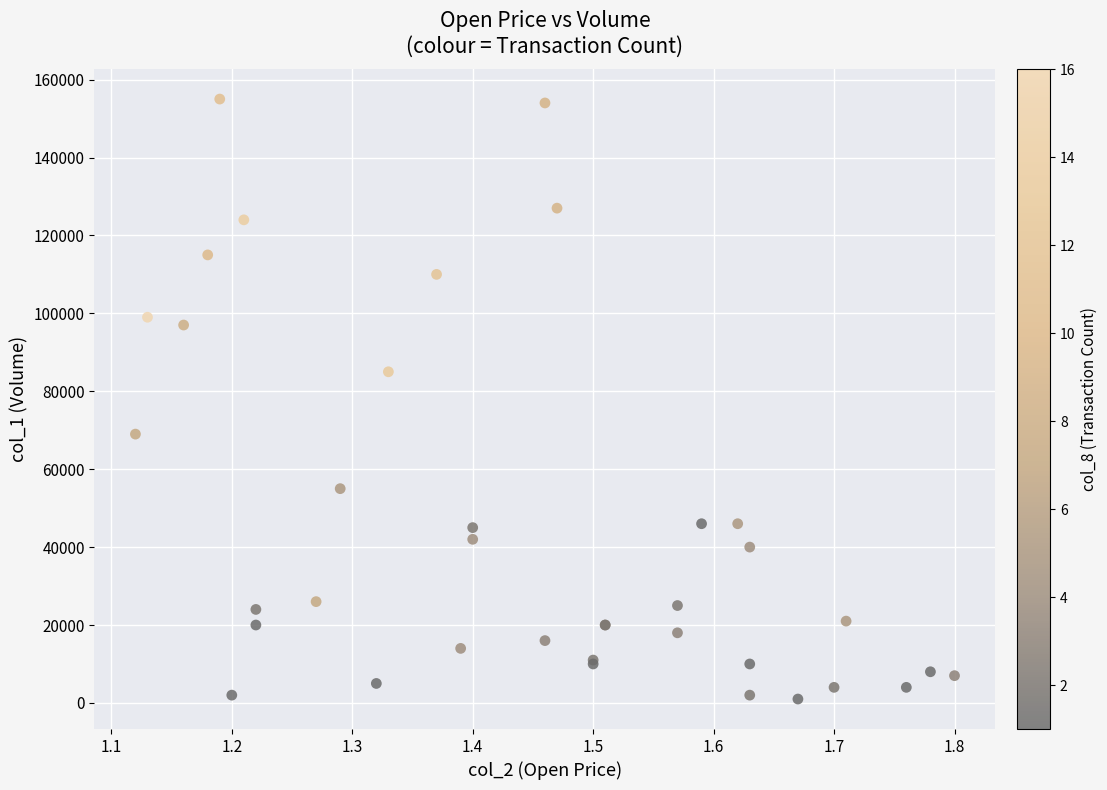

What Y value in the scatter plot is closest to 78000?

85000